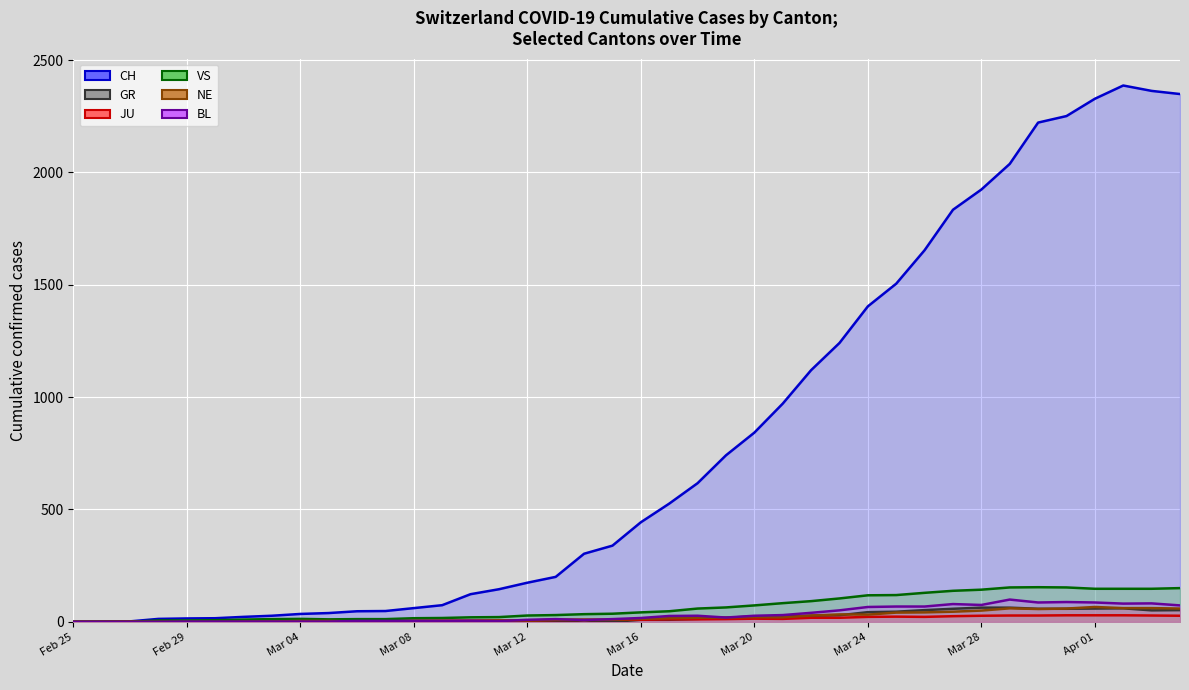

List the series in order of their peak value, lowest first.

JU, GR, NE, BL, VS, CH